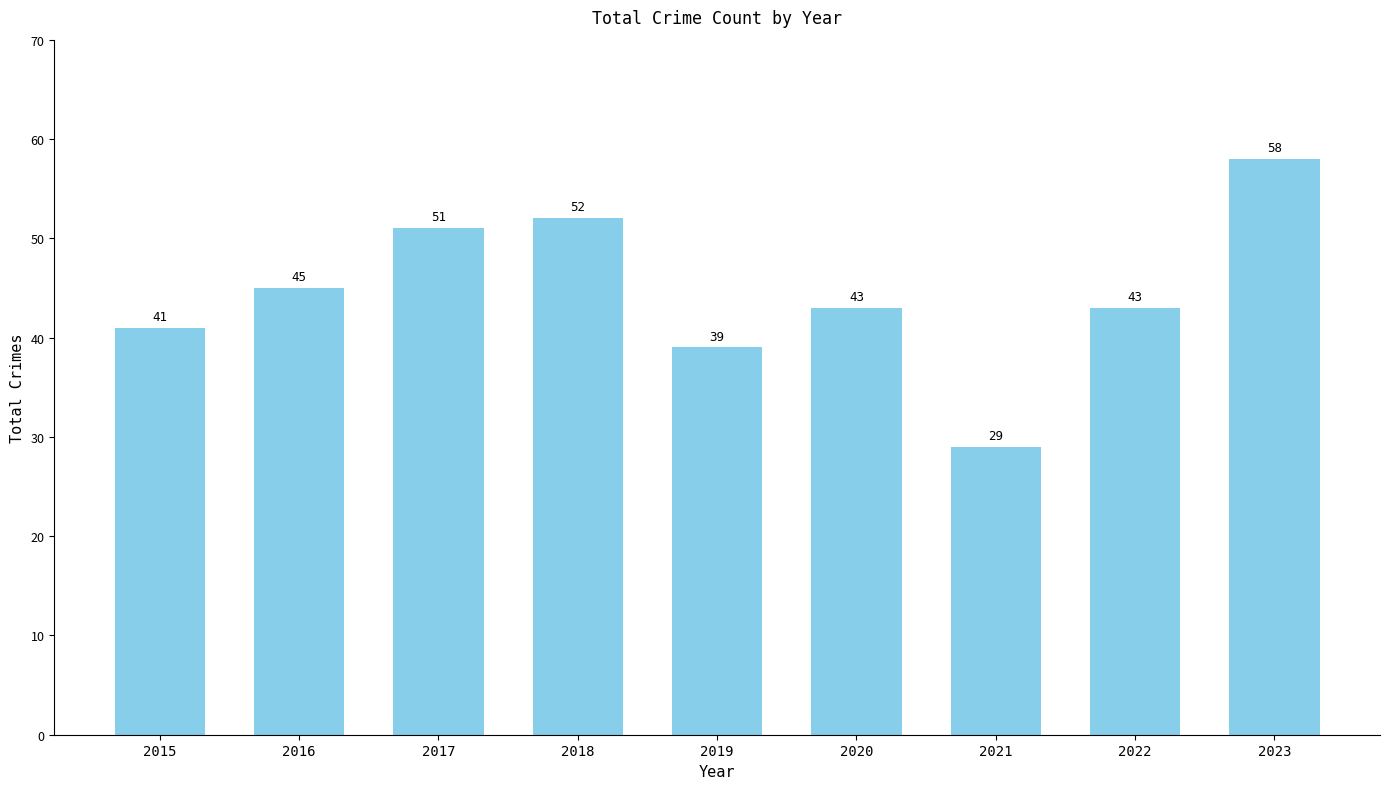

Count the number of categories in the chart.

9